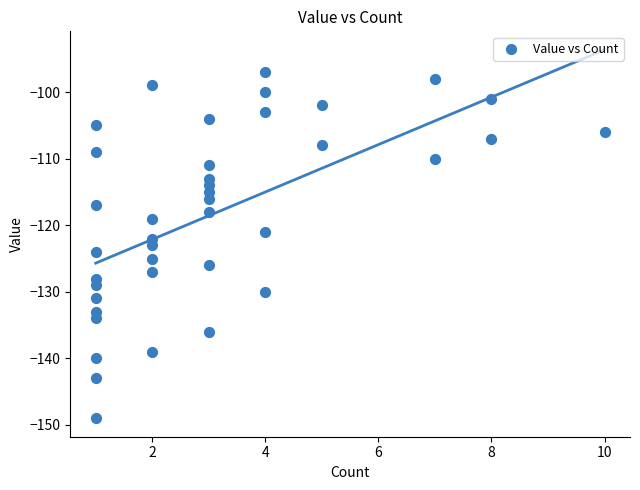

What is the range of X values (max minus min)?

9